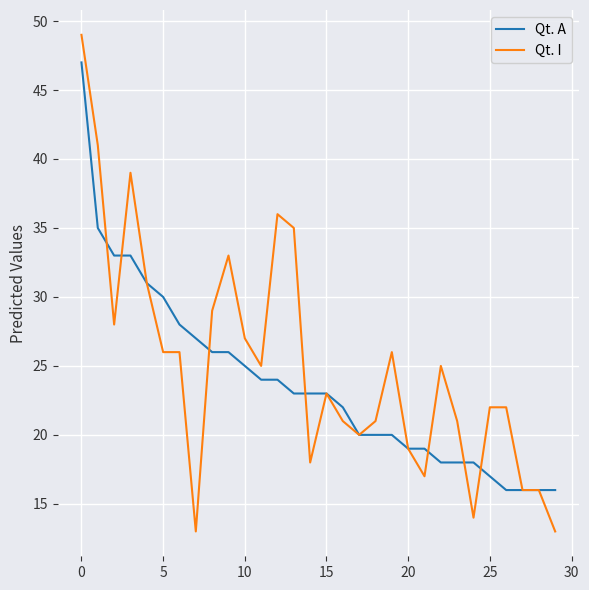

Which series has the widest spread of values?

Qt. I